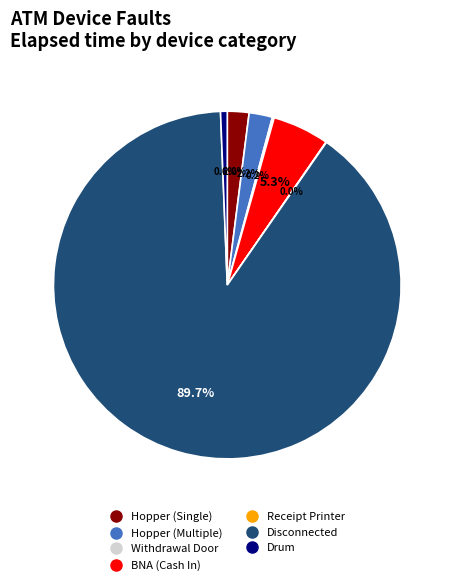

Does any single category account for the majority?

Yes